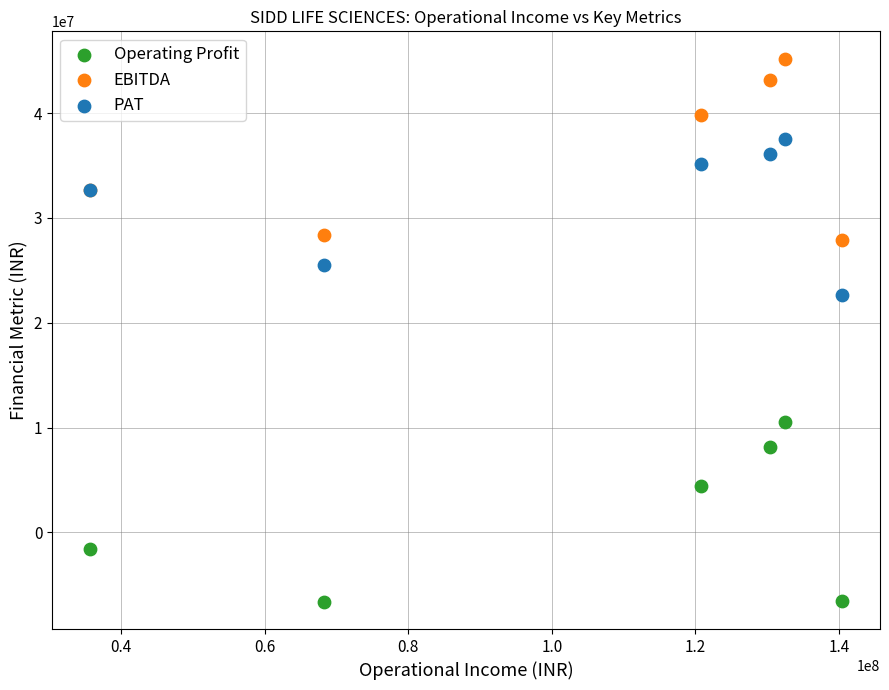

In the Operating Profit series, what Y value is closest to 1971299?

4386910